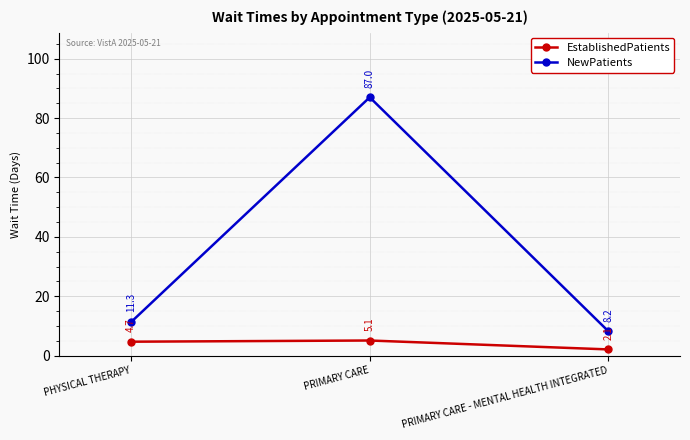

What is the value of the EstablishedPatients point at the 3rd from the left?

2.1